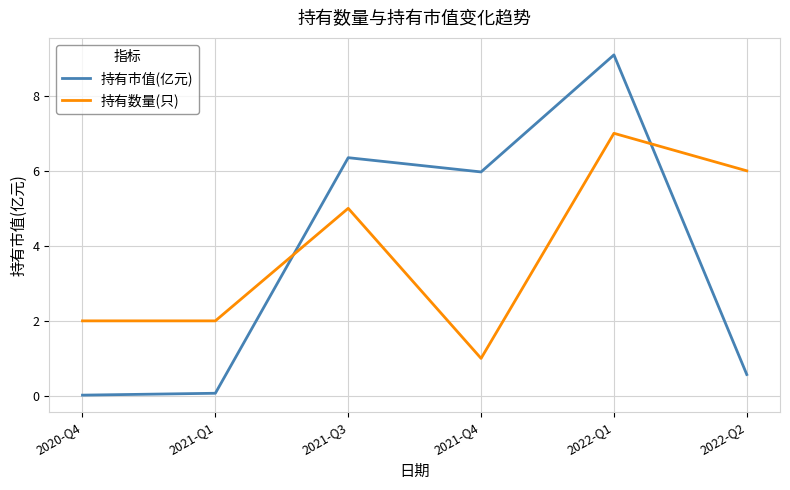

Does the chart display data point markers on the line(s)?

No